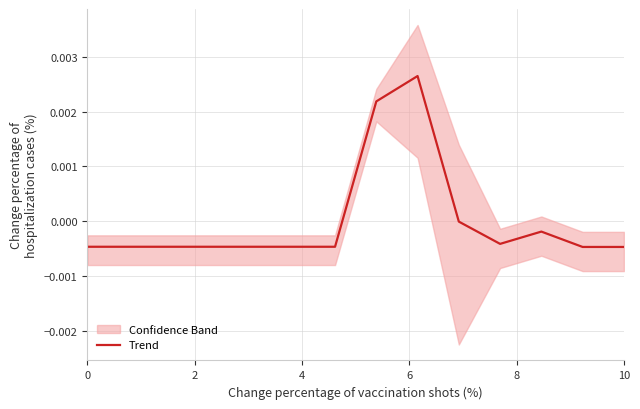

True or false: there are more than 1 points higher than both neighbors.

True